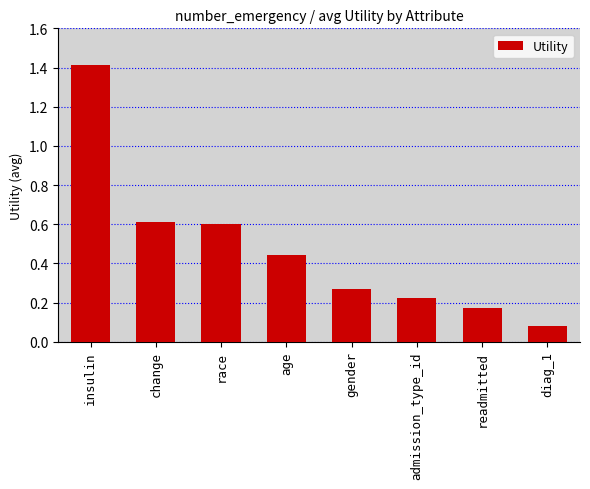

What position from the right is age?

5